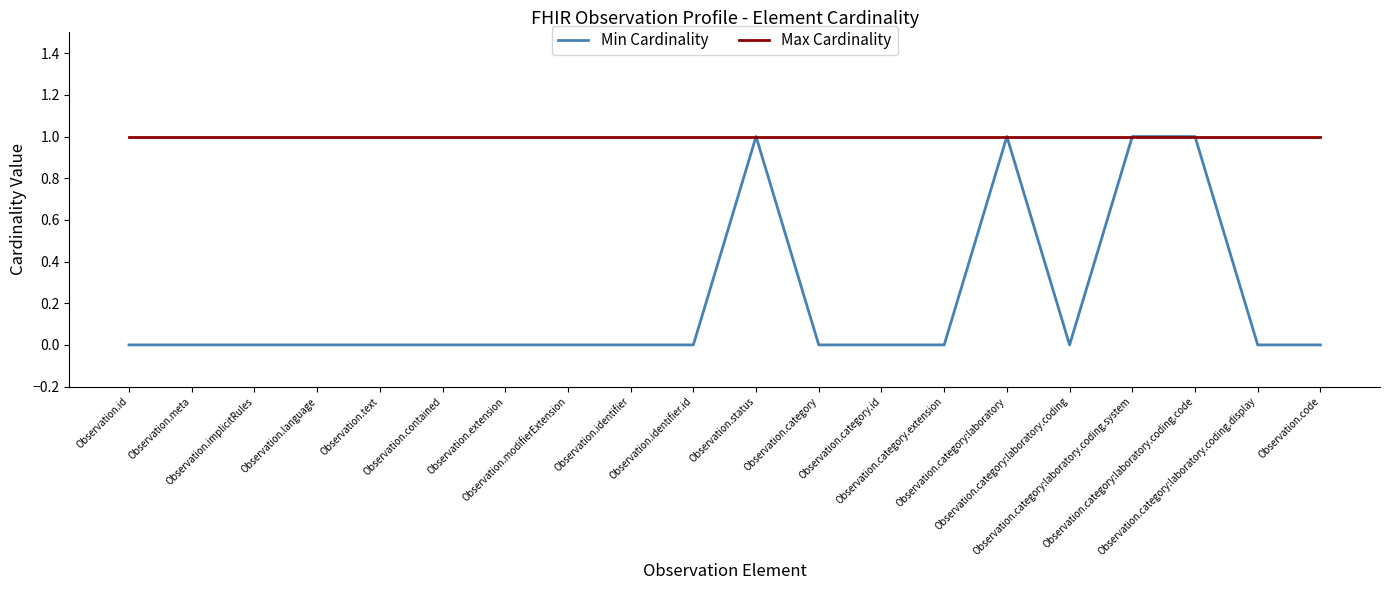

Which series has the widest spread of values?

Min Cardinality